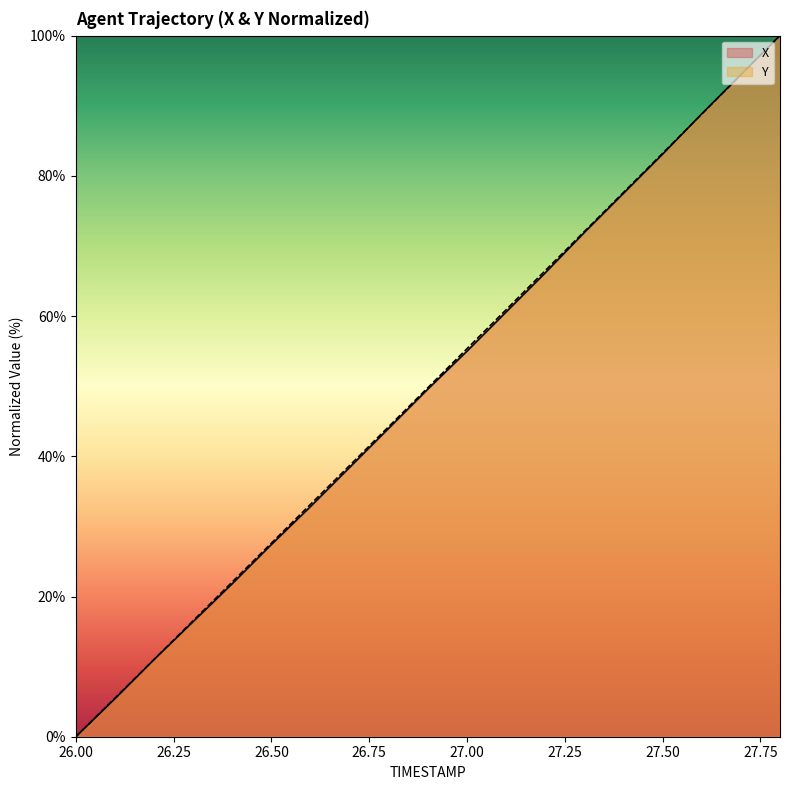

True or false: X and Y intersect in this chart.

True